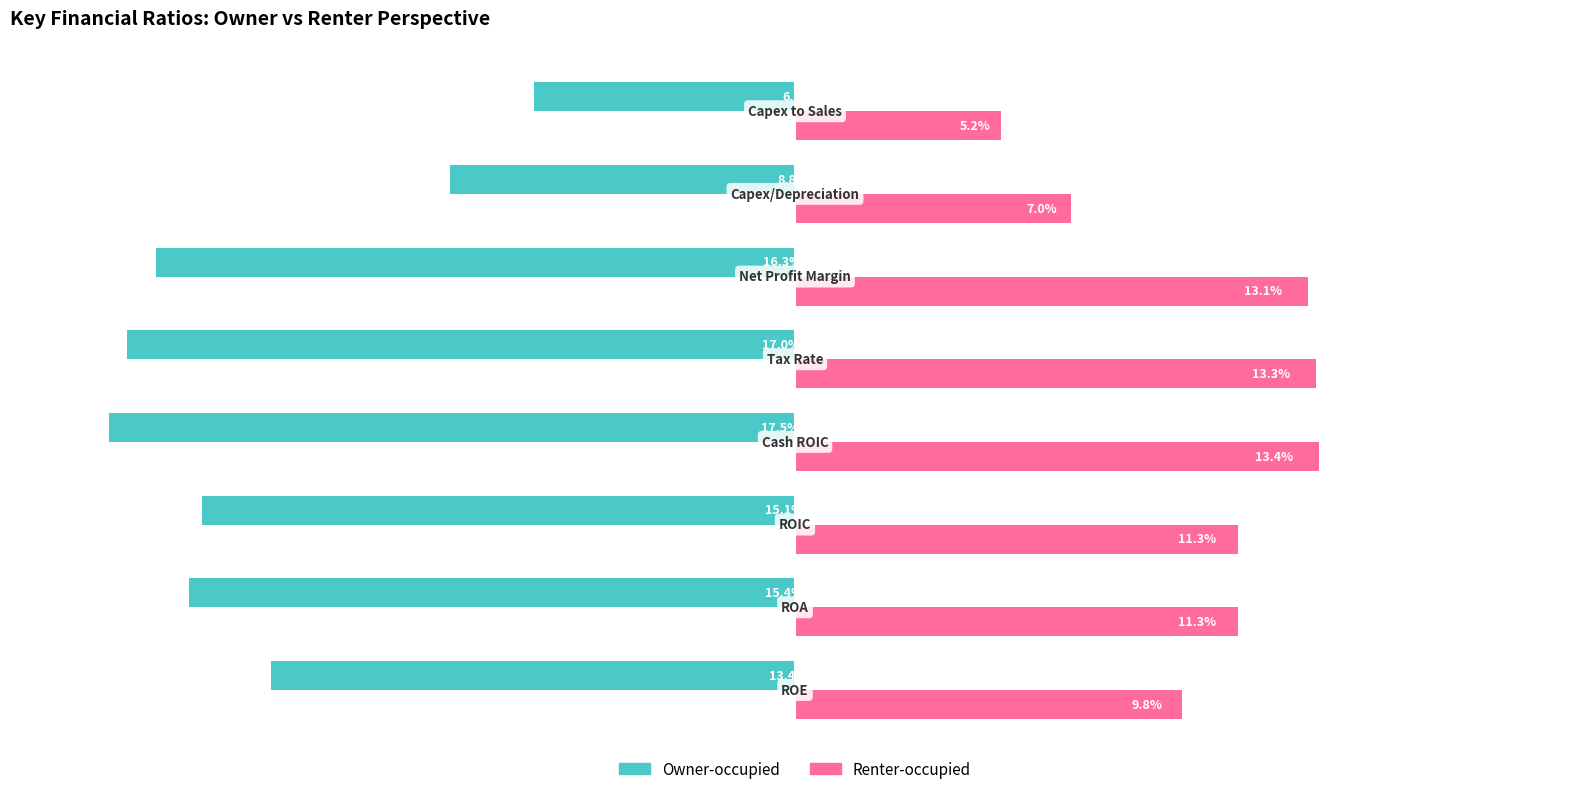

List the series in order of their overall mean, highest first.

Renter-occupied, Owner-occupied